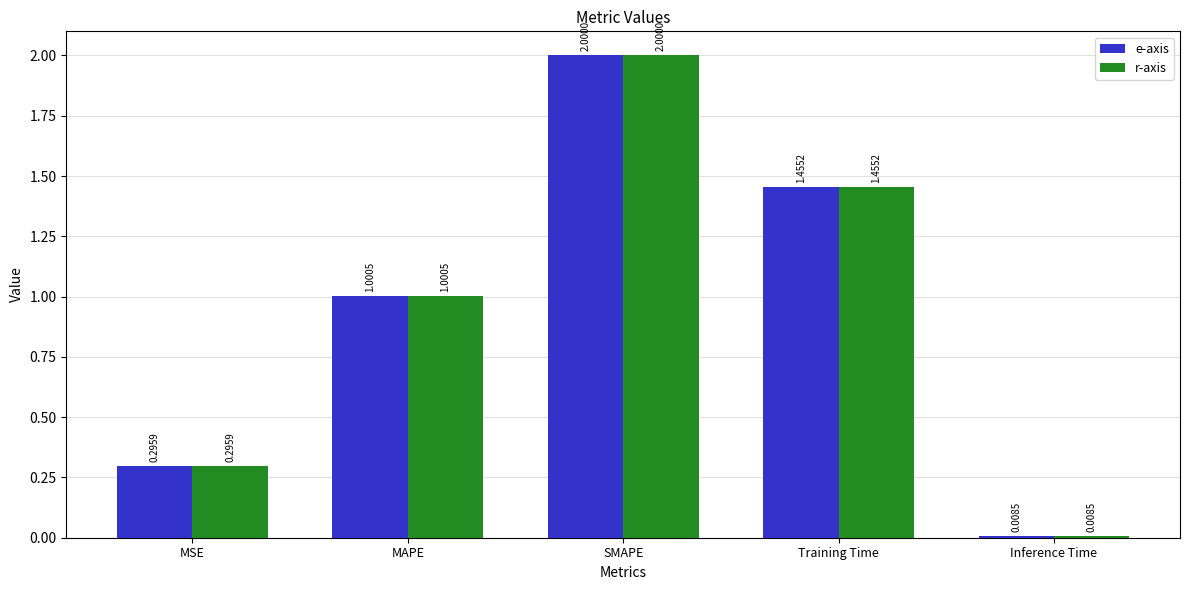

What is the total value across all series at Training Time?

2.9